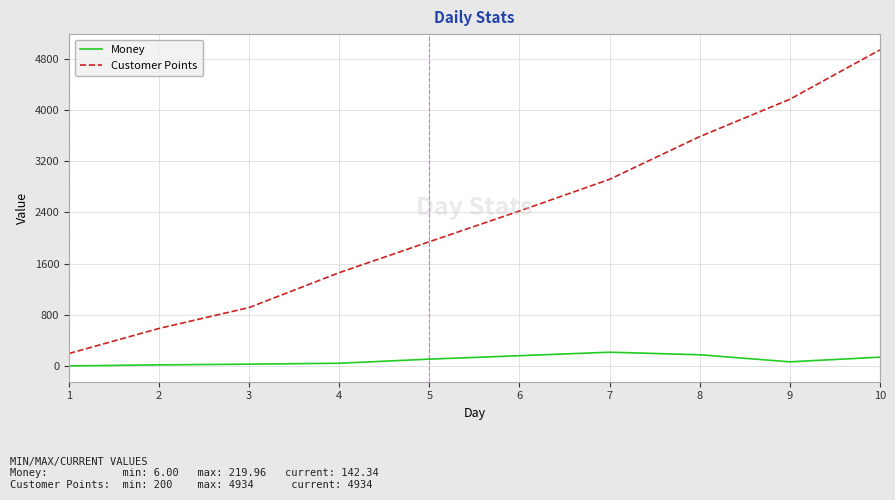

Which series has the widest spread of values?

Customer Points